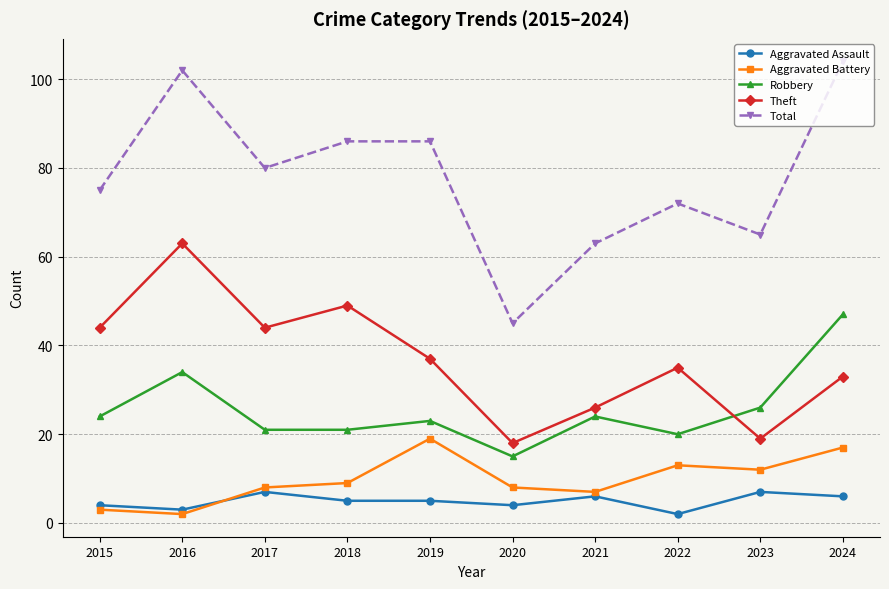

Which label corresponds to the largest value in the chart?

2024